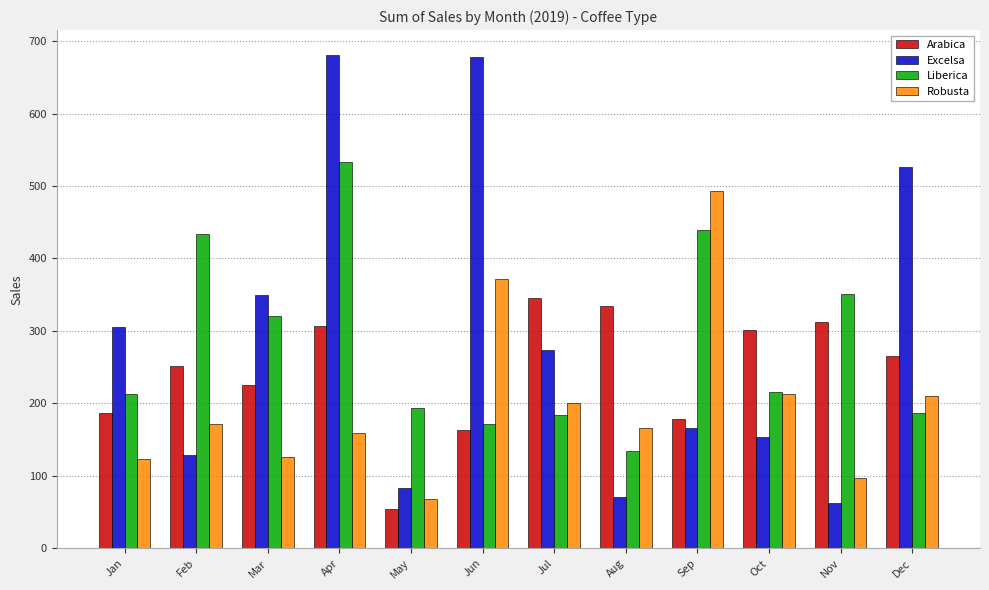

At which label does Excelsa first exceed 273?

Jan